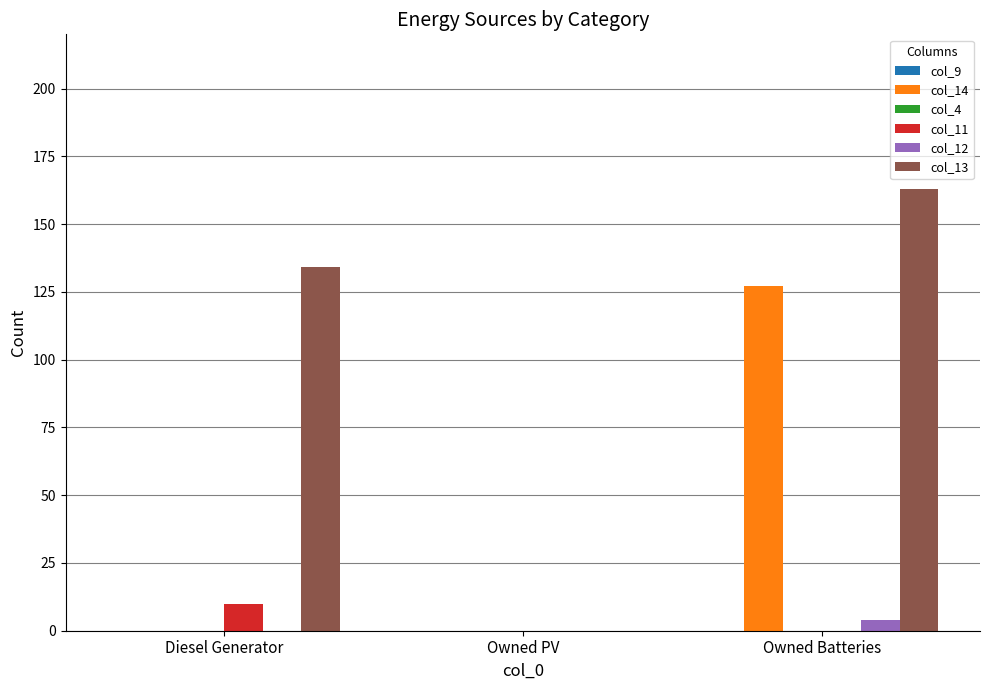

The col_11 series shows 0.0 at Owned PV. True or false?

True